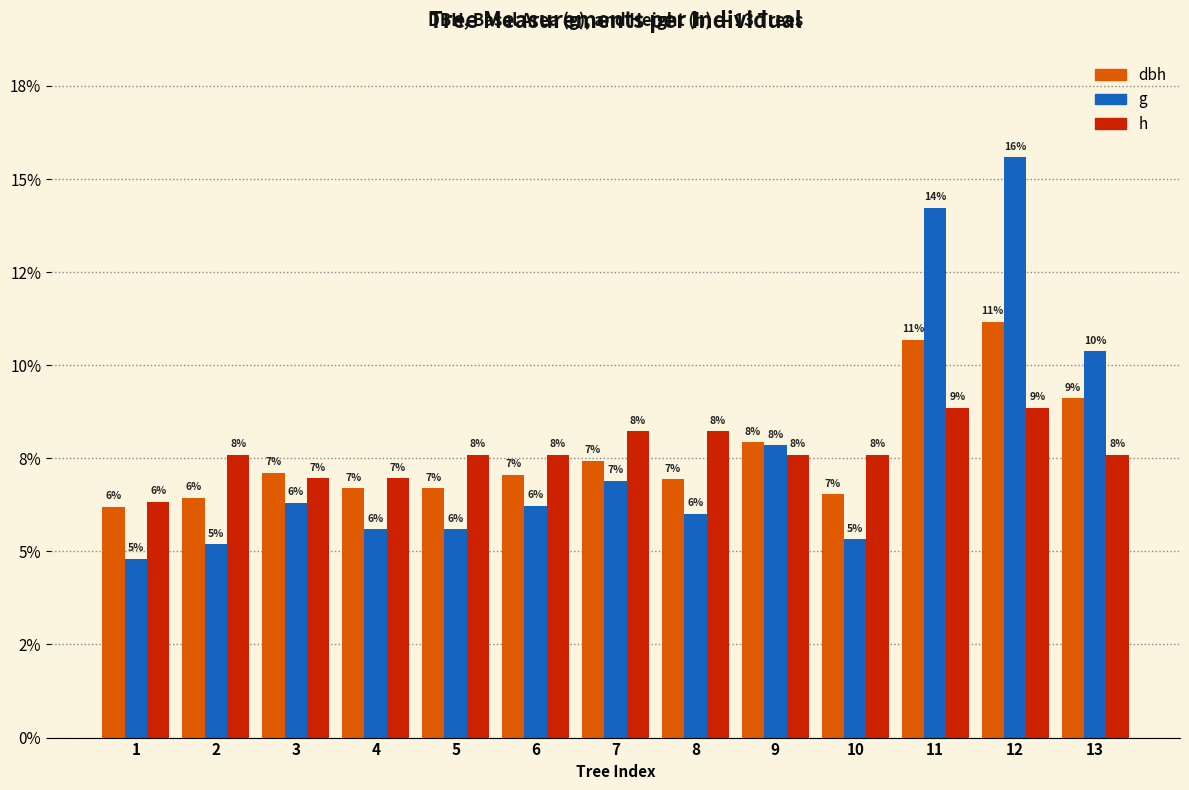

True or false: dbh has a value of 4.6 at 4.

False